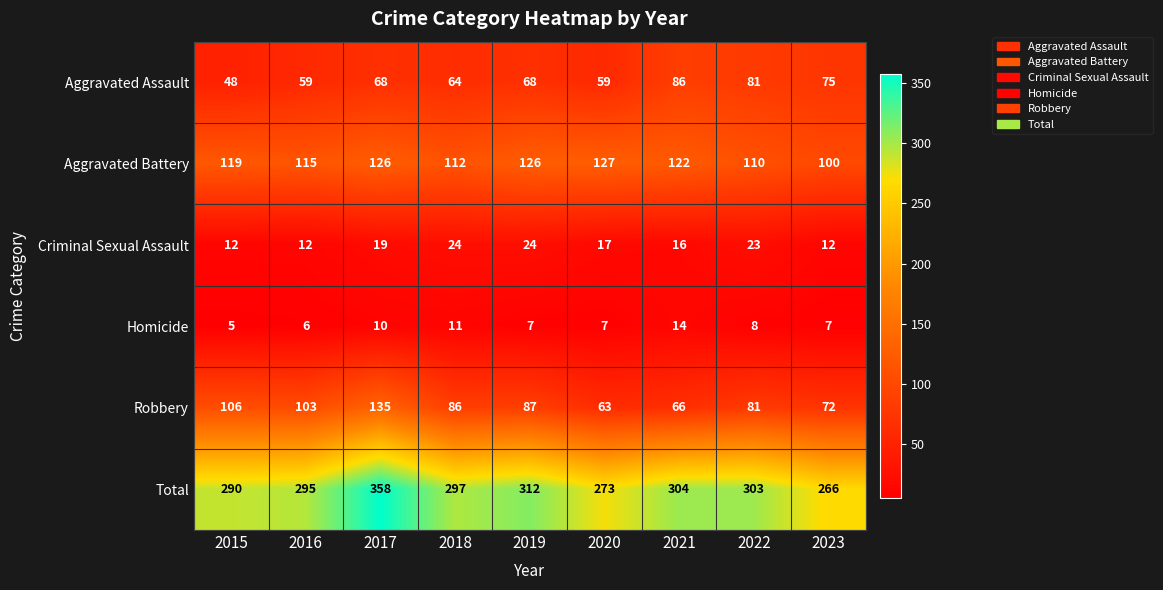

What is the difference between the Robbery values at 2016 and 2018?

17